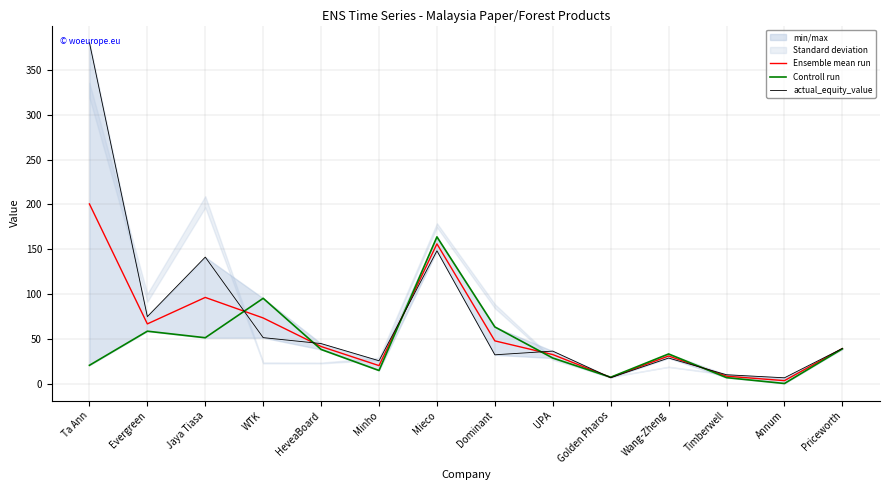

Is it true that Ensemble mean run equals 200.6 at Ta Ann?

True